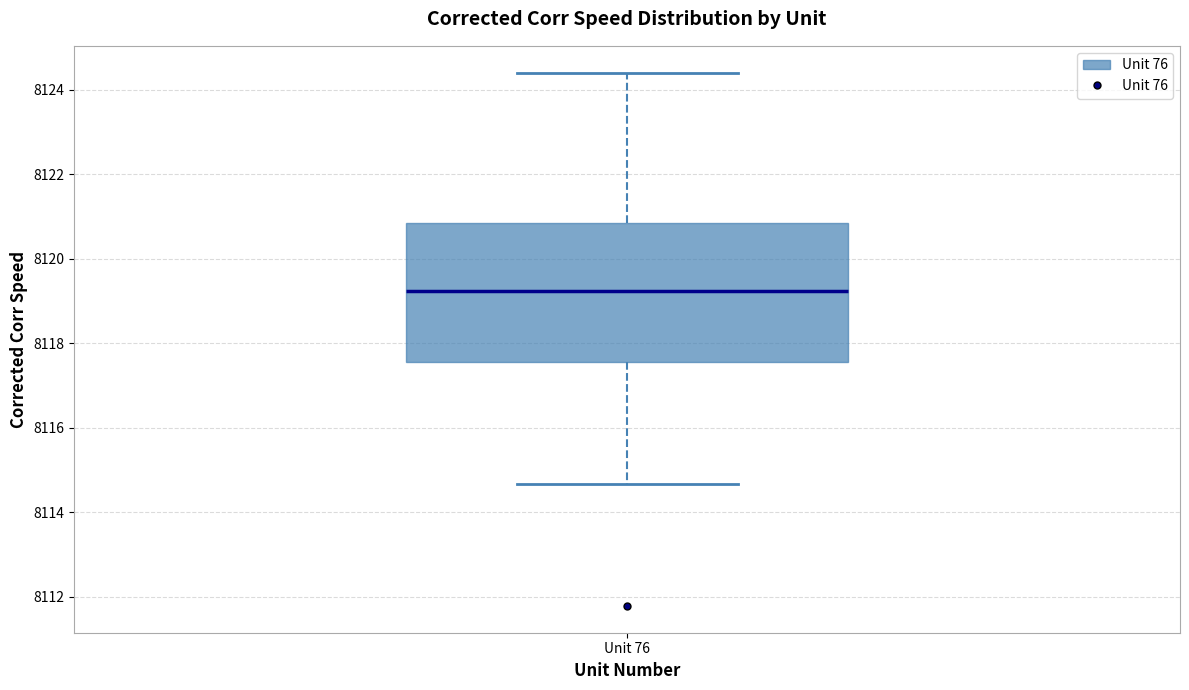

Where does the median line of the box for Unit 76 sit on the y-axis? The values are not printed on the chart, so give them approximately, as read against the axis.

8119.2